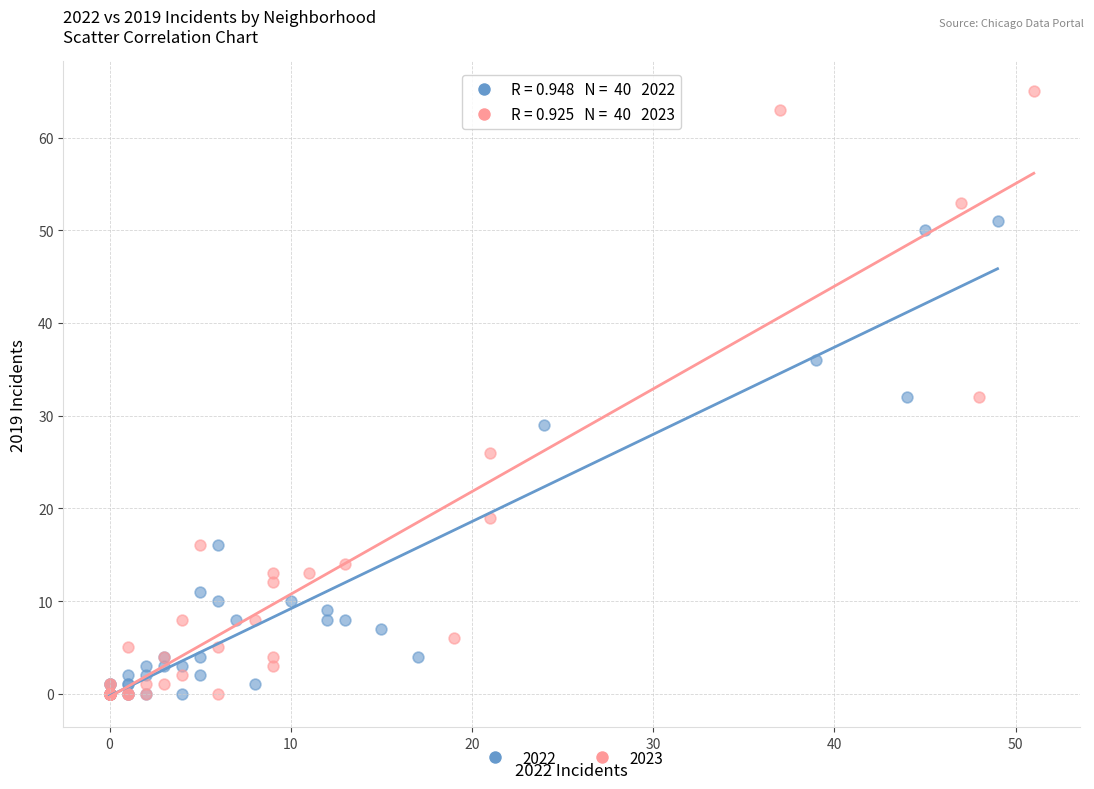

Which series contains the highest Y value?

2023